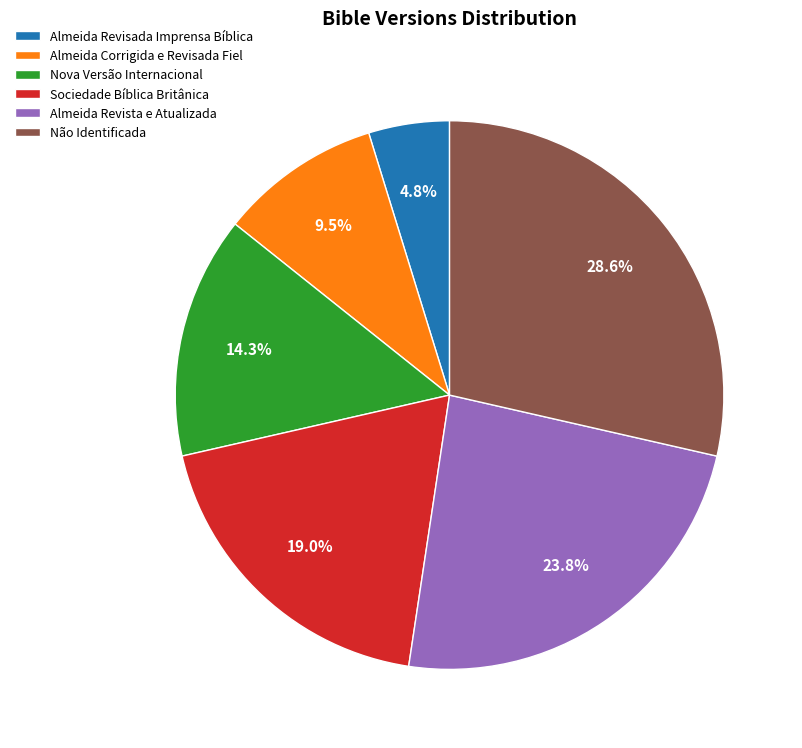

To the nearest percent, what is the difference between the Não Identificada and Almeida Corrigida e Revisada Fiel slice percentages?

19%